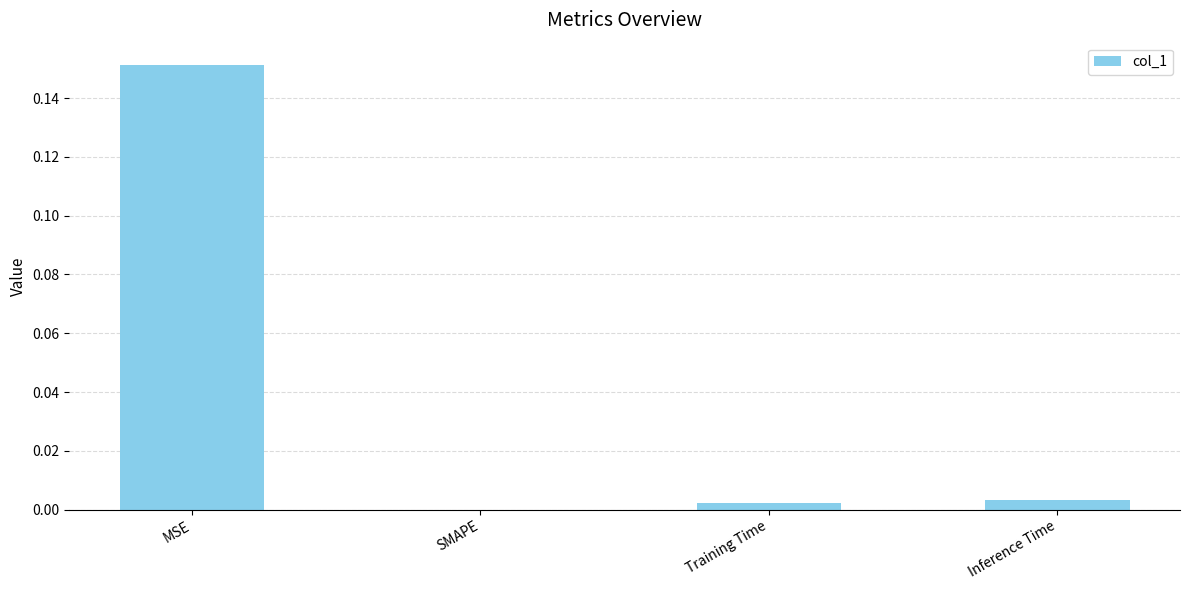

The chart shows a value of 0.0 at Training Time. True or false?

True